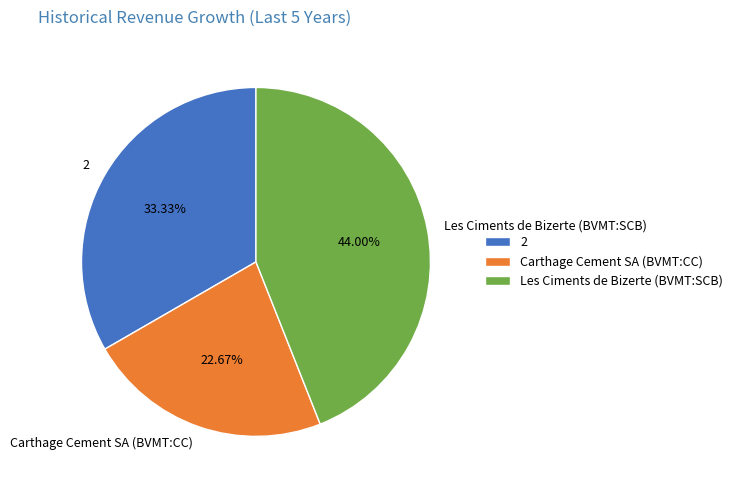

How many slices are in this pie chart?

3